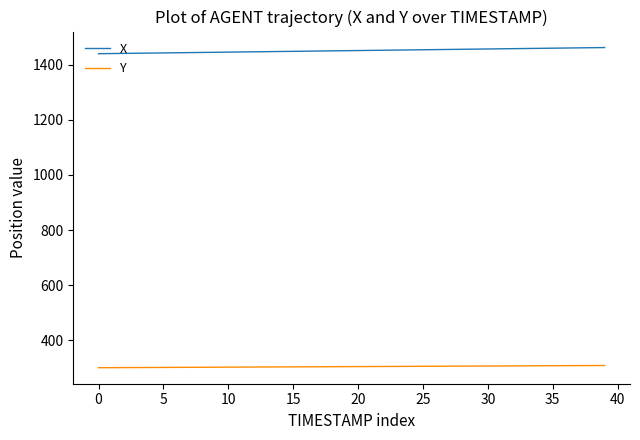

What are all the series names shown in the legend?

X, Y